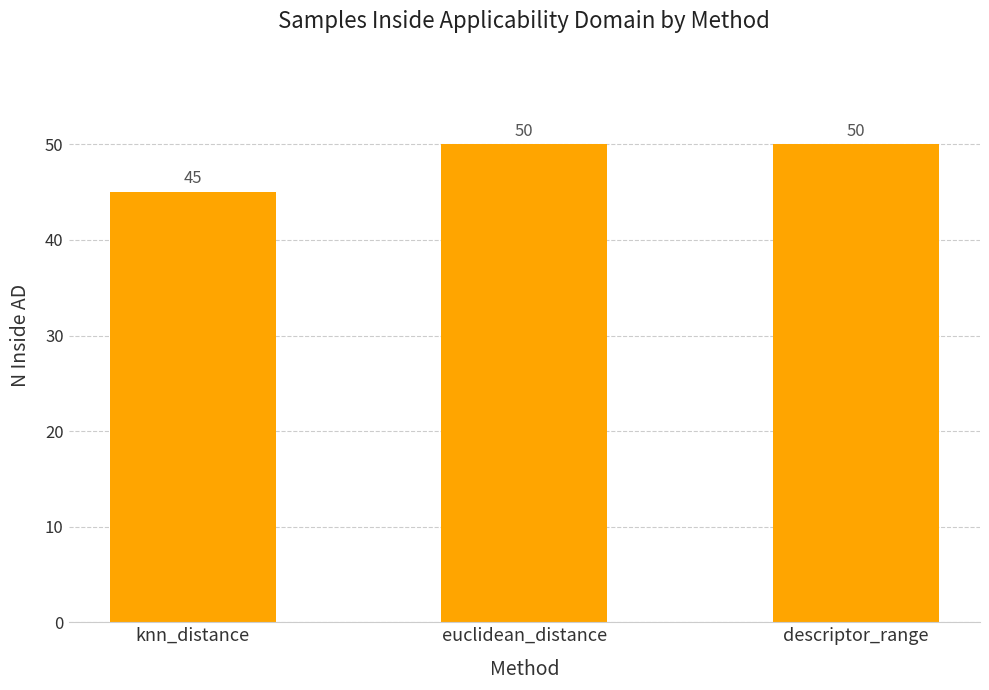

Reading left to right, list all the values displayed in this chart.

knn_distance=45	euclidean_distance=50	descriptor_range=50